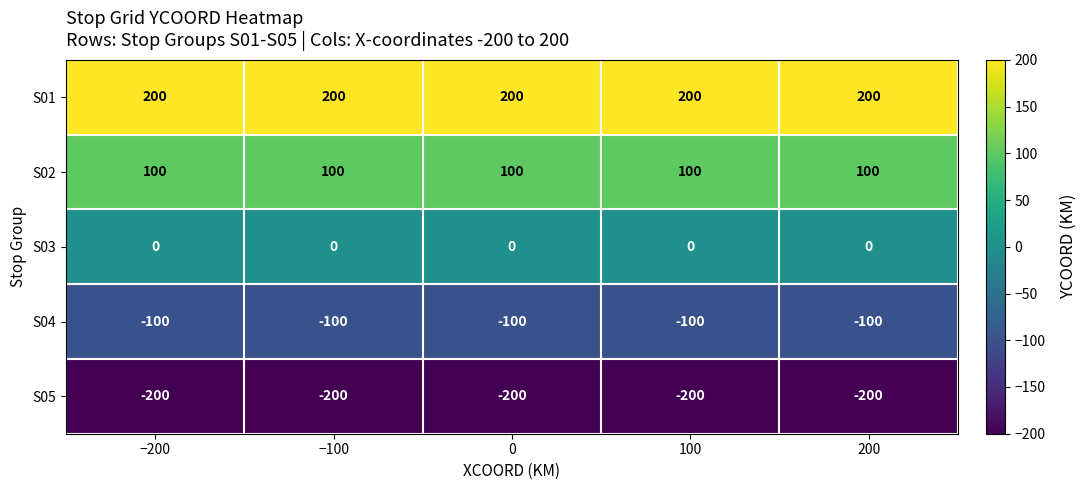

What is the spread (max minus min) of values at −100?

400